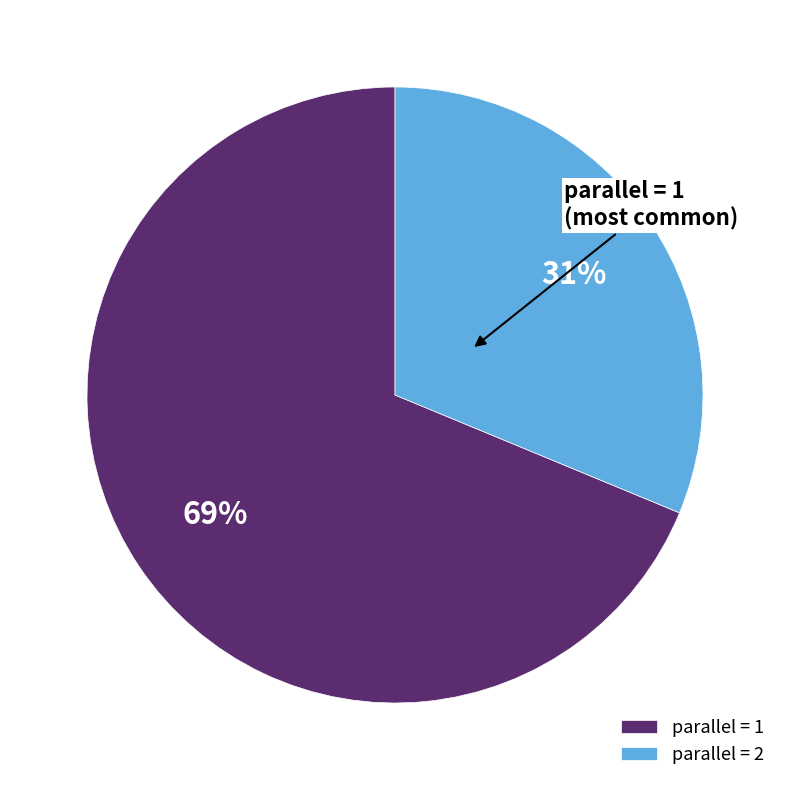

True or false: parallel = 2 accounts for 43% of the total.

False